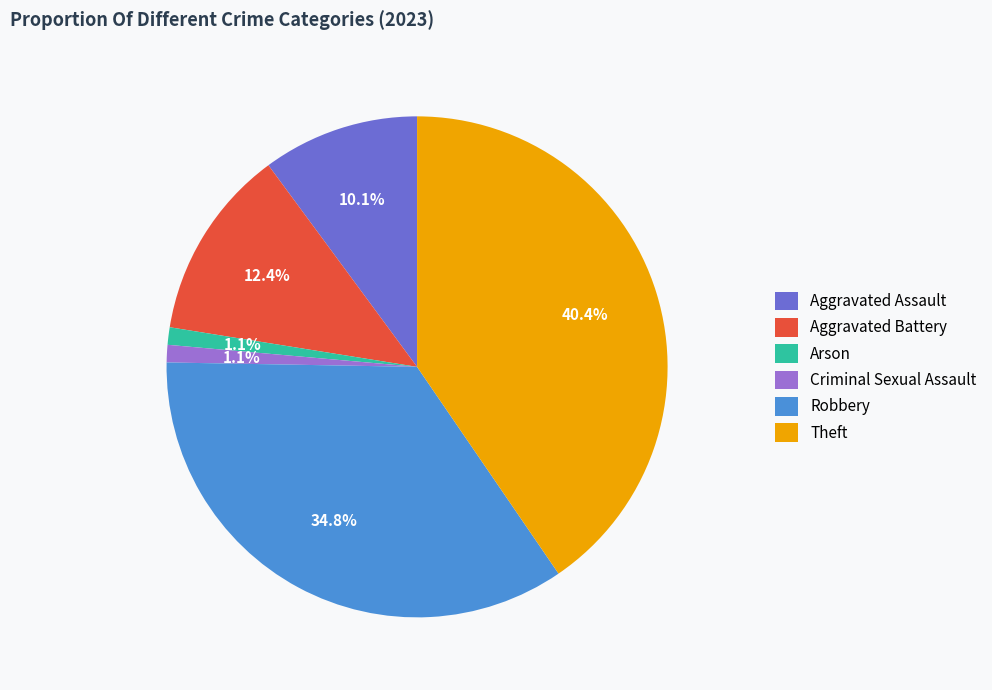

What is the largest slice in the pie chart?

Theft